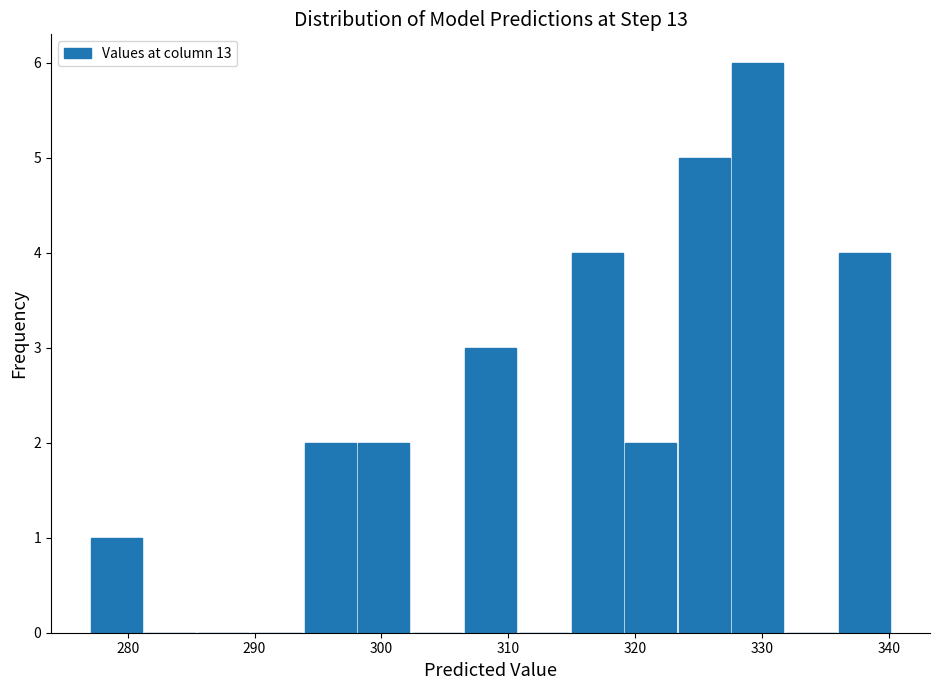

How tall is the bar that spans 277 to 281 on the x-axis? Neither the bar edges nor the heights are printed on the chart, so give them approximately, as read against the axes.

1